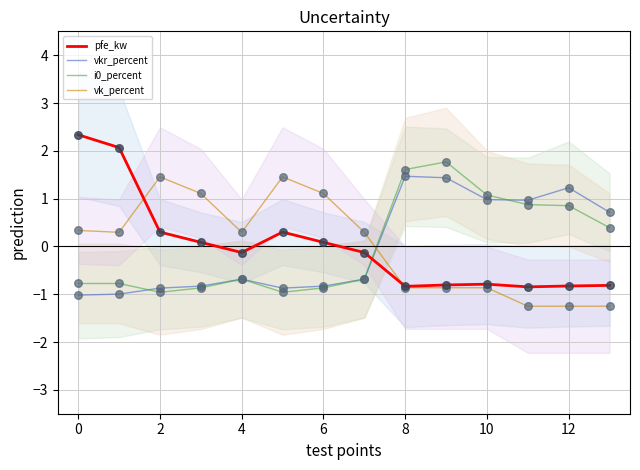

Is the value of vk_percent at 6 greater than the value of pfe_kw at 12?

Yes